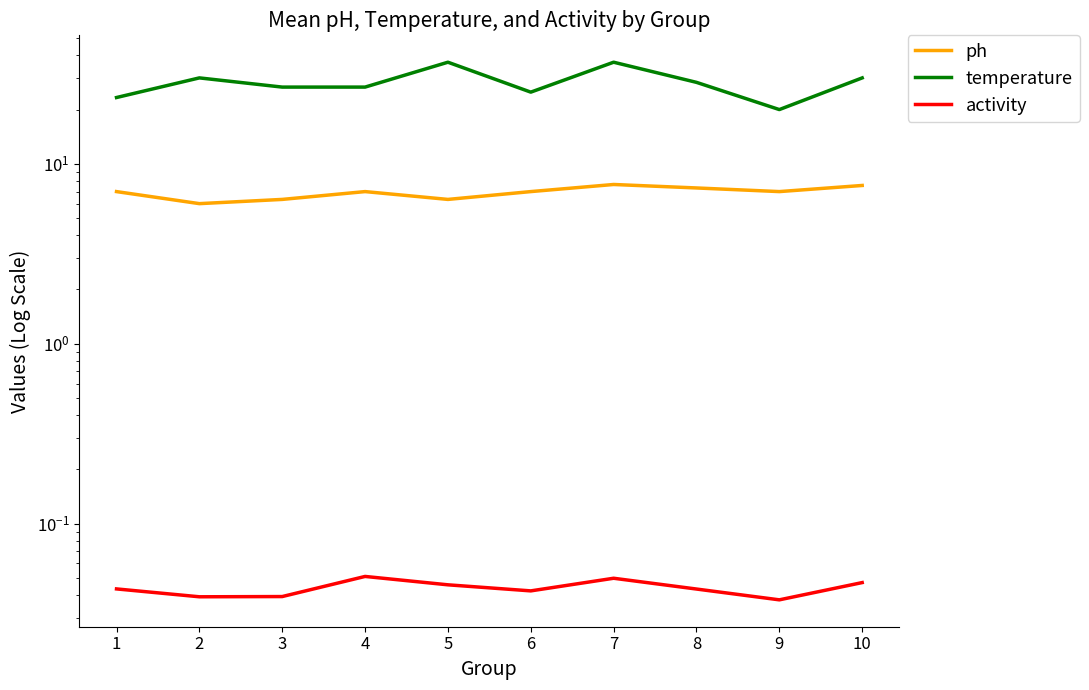

How many interior local peaks does the temperature series have?

3